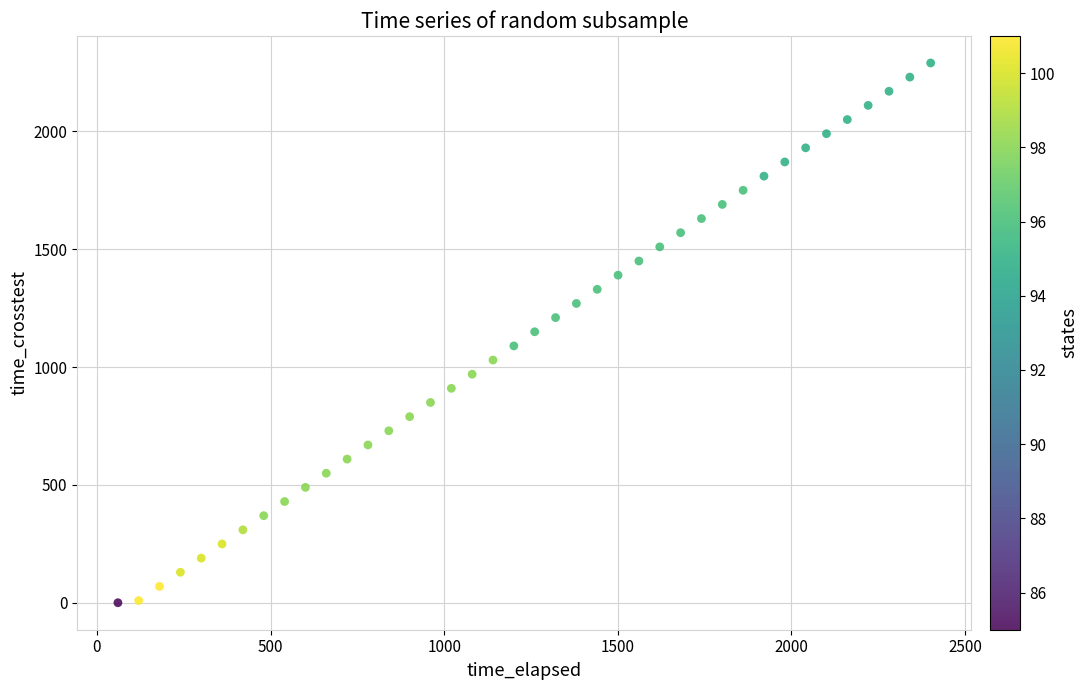

What is the range of Y values (max minus min)?

2290.2